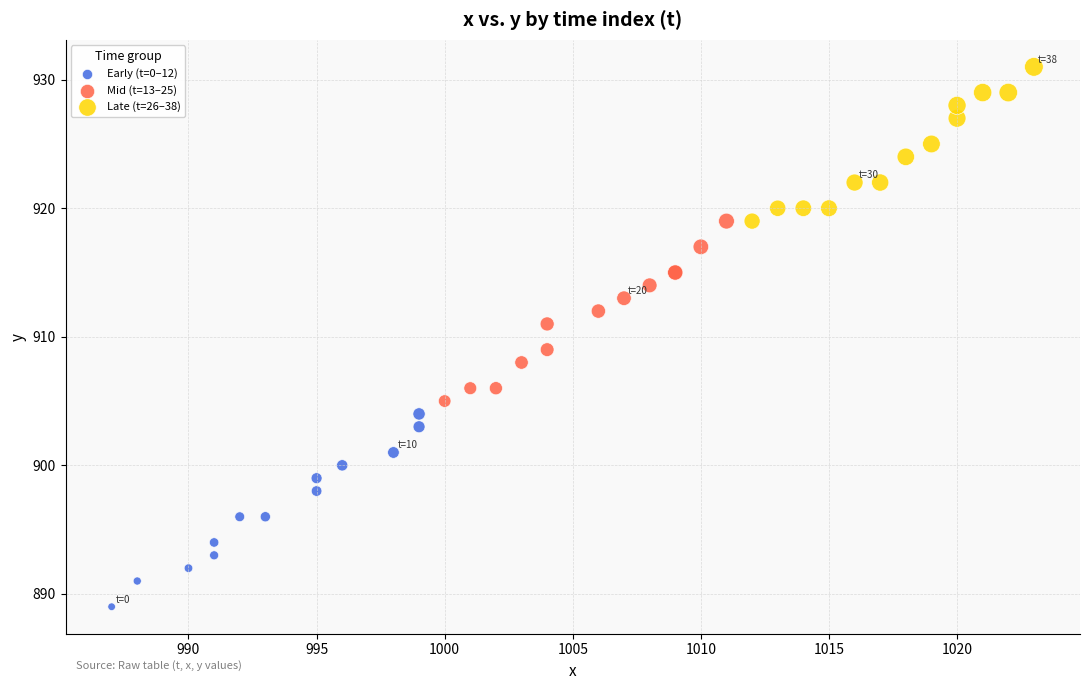

Which series has the largest Y range (max minus min)?

Early (t=0–12)